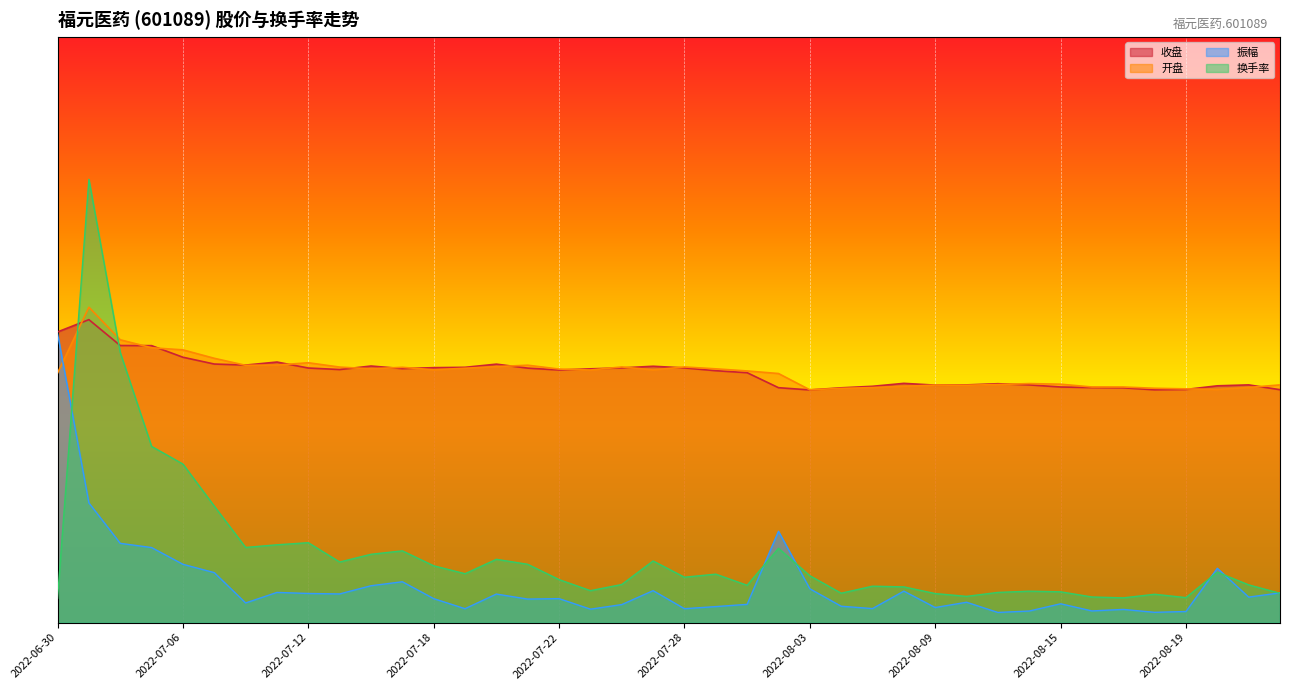

True or false: 开盘 has a value of 26.2 at 2022-07-28.

True